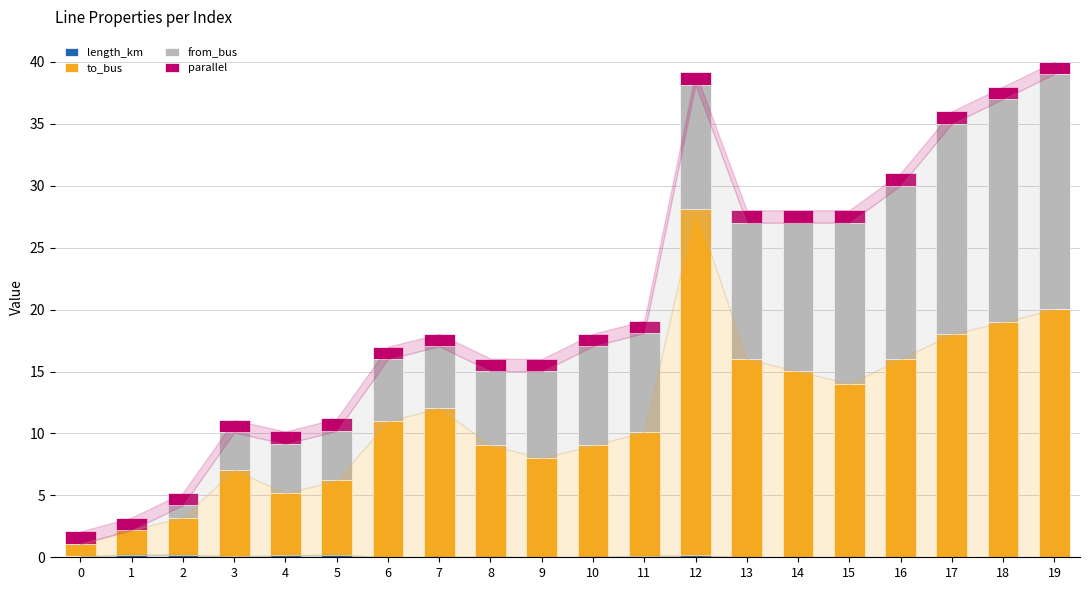

True or false: length_km has a value of 0.2 at 4.

True